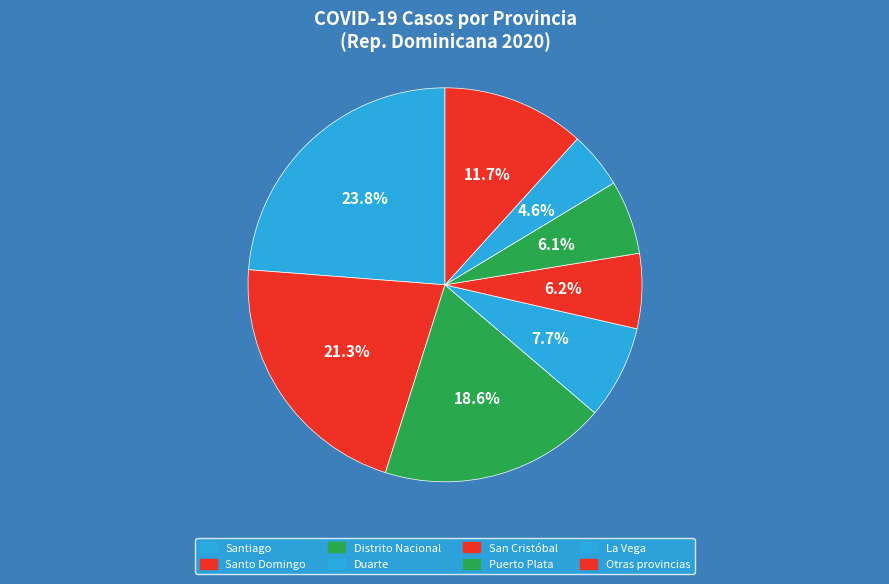

Count the number of slices in the pie.

8